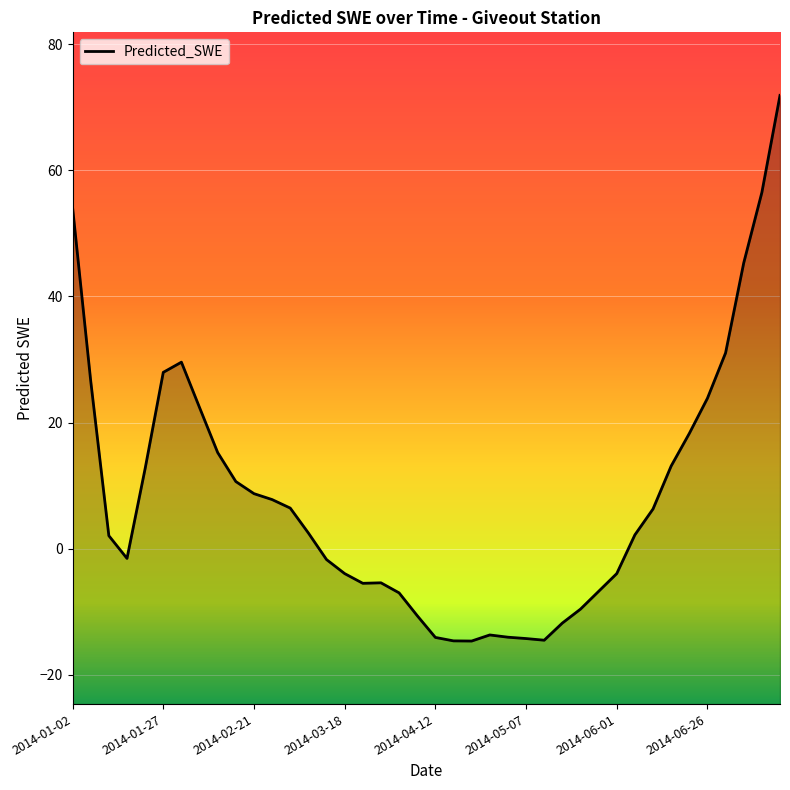

What is the maximum value shown in the chart?

71.9